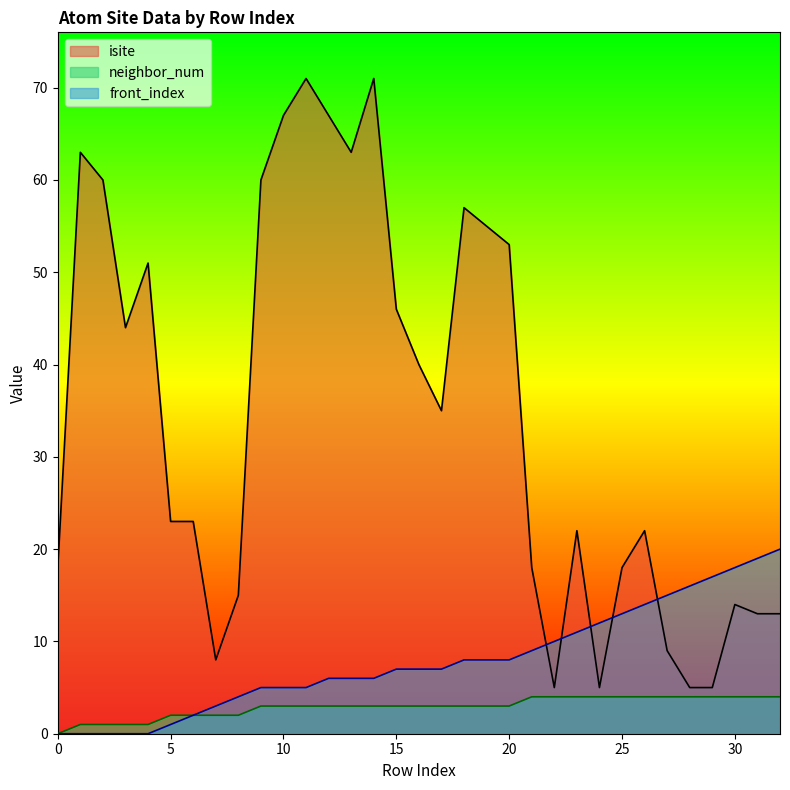

The value of isite at 19 is 99. True or false?

False